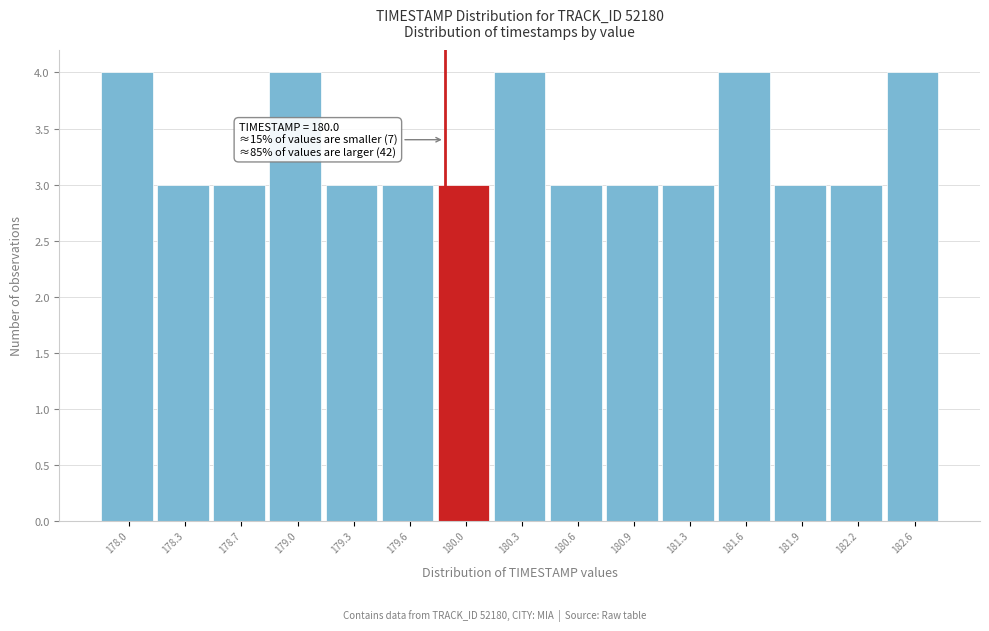

Reading left to right, what are all the values shown in this chart?

178.0=4	178.3=3	178.7=3	179.0=4	179.3=3	179.6=3	180.0=3	180.3=4	180.6=3	180.9=3	181.3=3	181.6=4	181.9=3	182.2=3	182.6=4